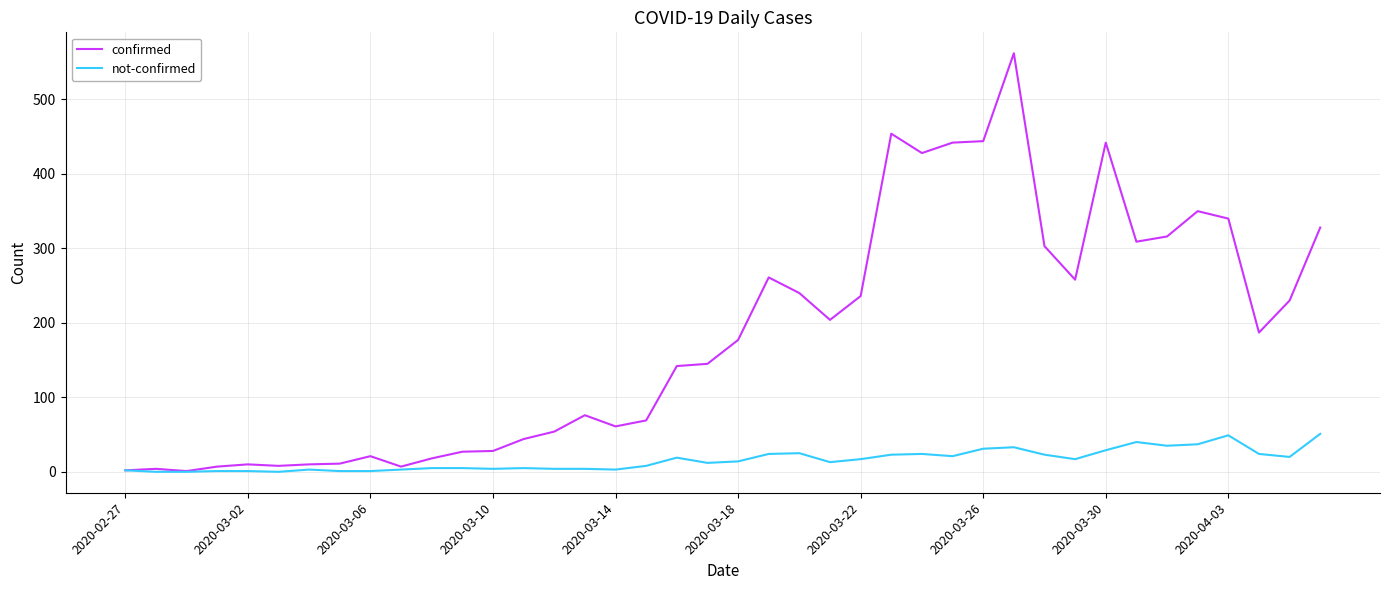

What is the average value of the confirmed series?

181